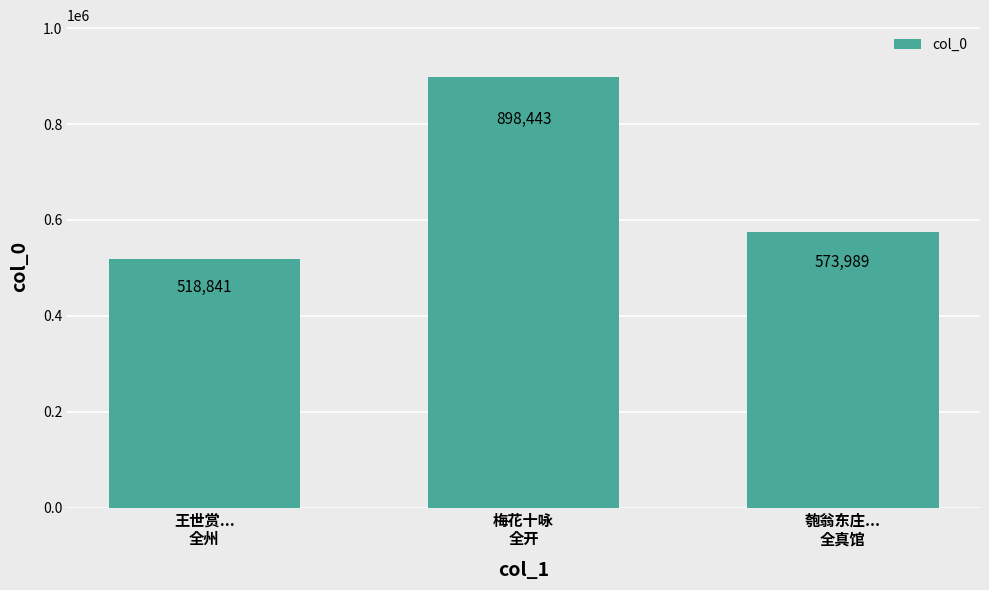

What is the ratio of the value at 王世赏...
全州 to the value at 匏翁东庄...
全真馆?

0.9